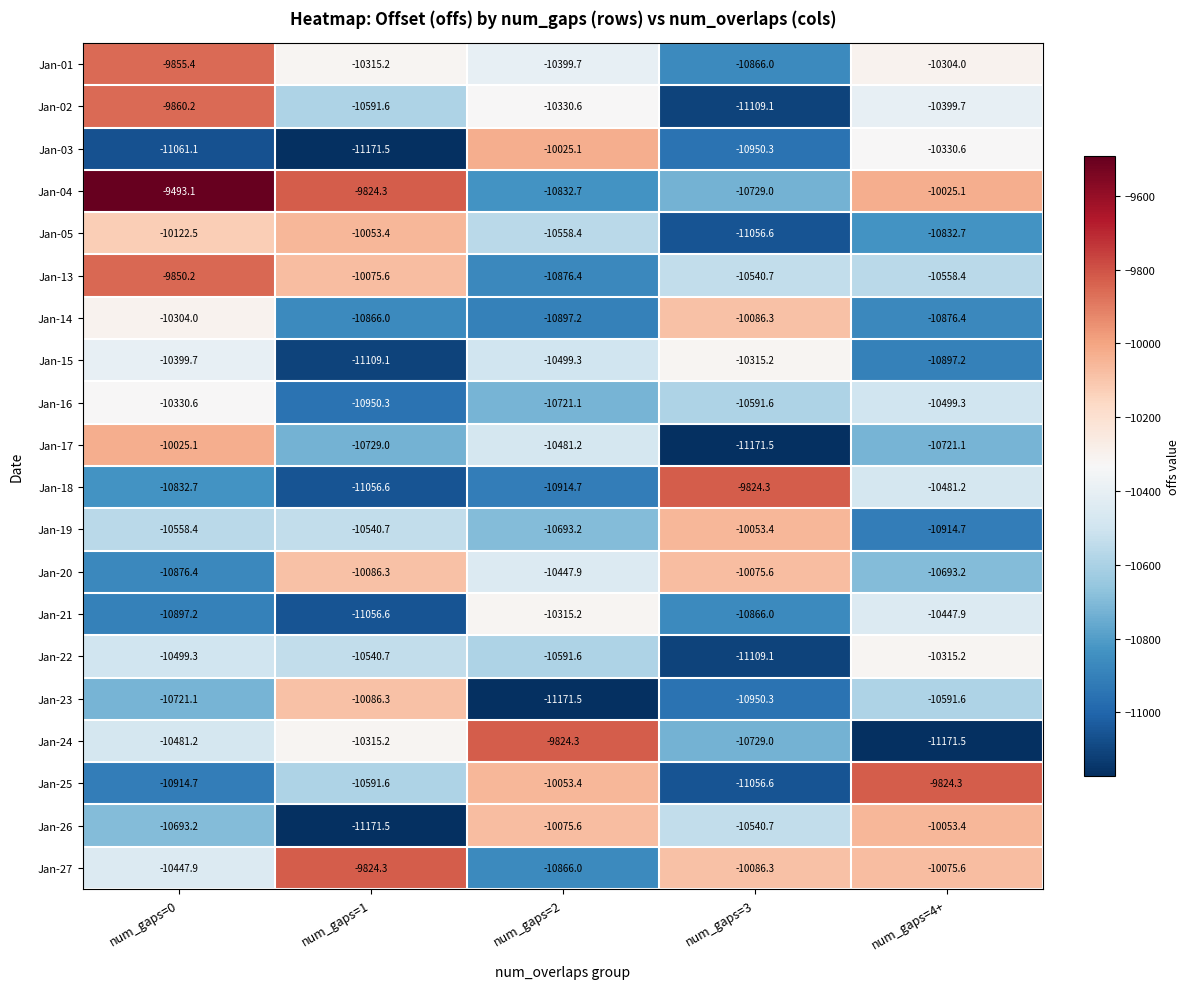

What is the lowest value of the Jan-04 series?

-10832.7